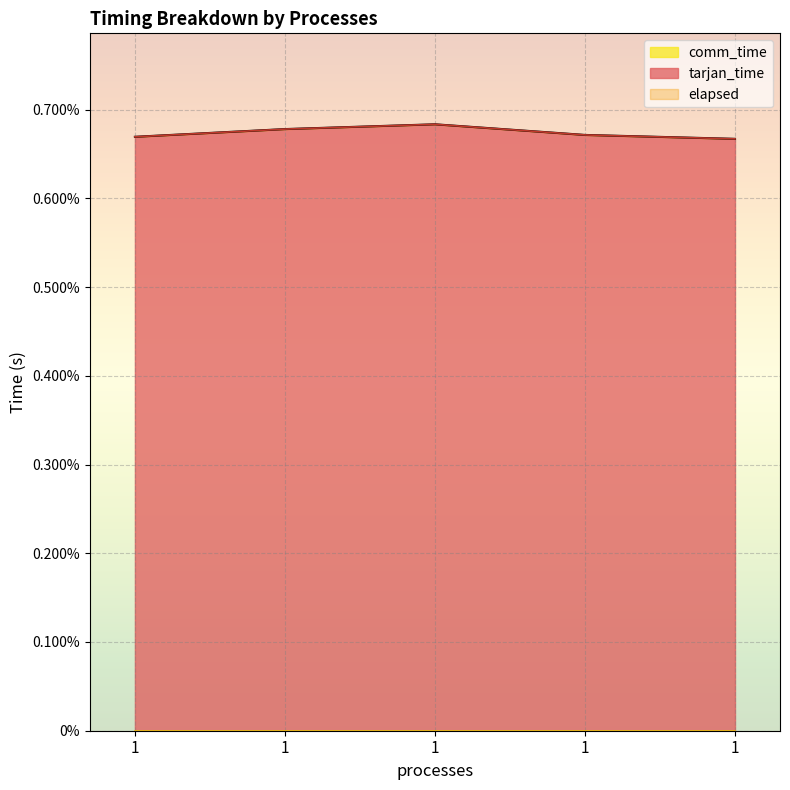

True or false: tarjan_time has a value of 0.0 at 1.

False